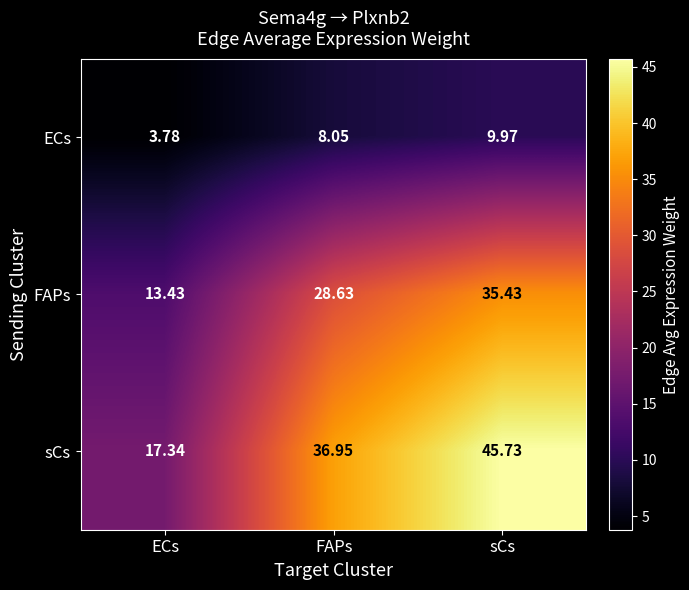

What is the difference between the highest and lowest values at ECs?

13.6